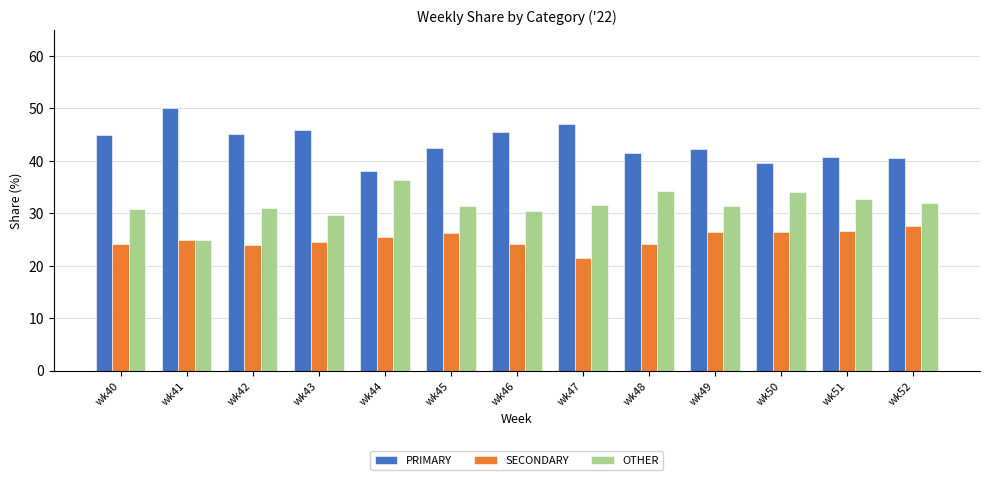

What is the total value across all series at wk43?

100.0